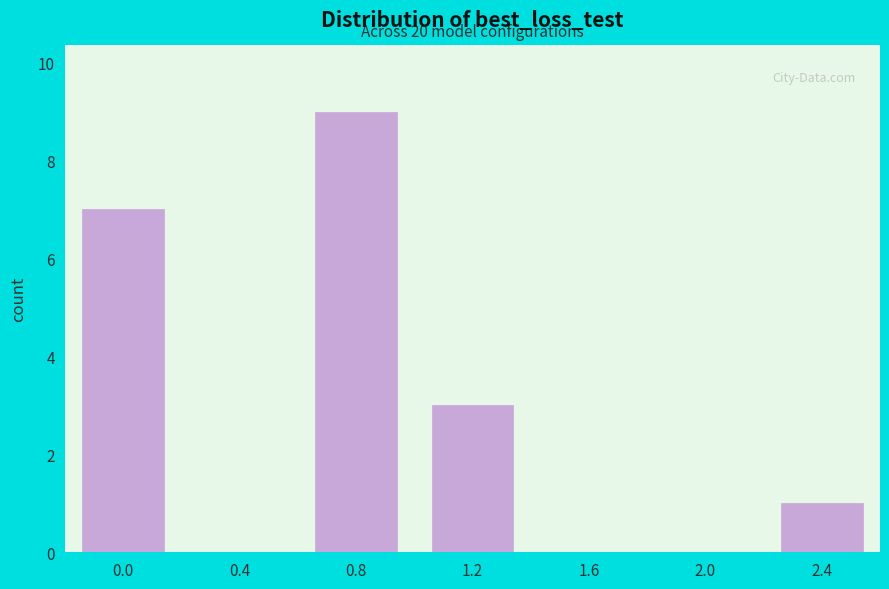

Reading left to right, transcribe all the data shown in this chart.

0.0=7	0.4=0	0.8=9	1.2=3	1.6=0	2.0=0	2.4=1